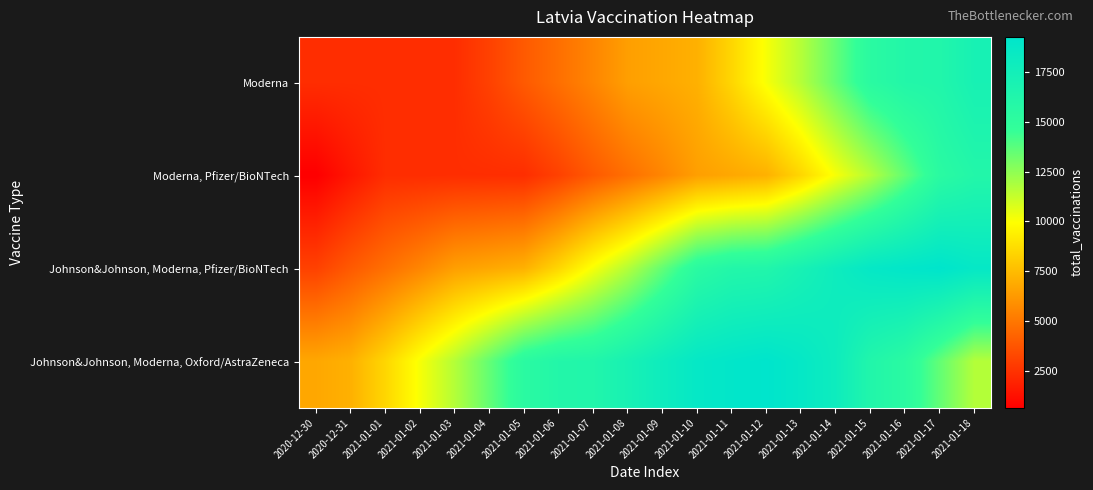

Which series has the largest total across all categories?

Johnson&Johnson, Moderna, Oxford/AstraZeneca